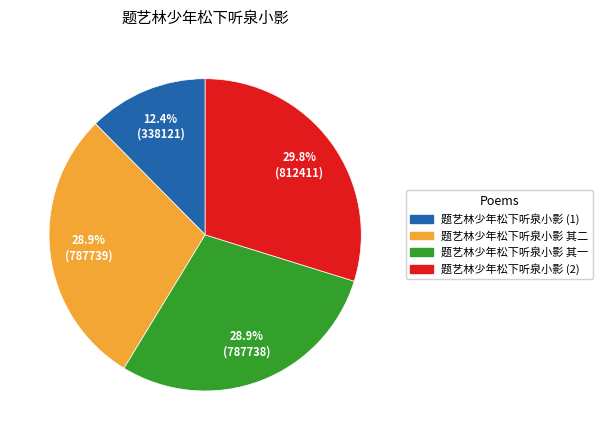

Between 题艺林少年松下听泉小影 其一 and 题艺林少年松下听泉小影 (2), which is larger?

题艺林少年松下听泉小影 (2)